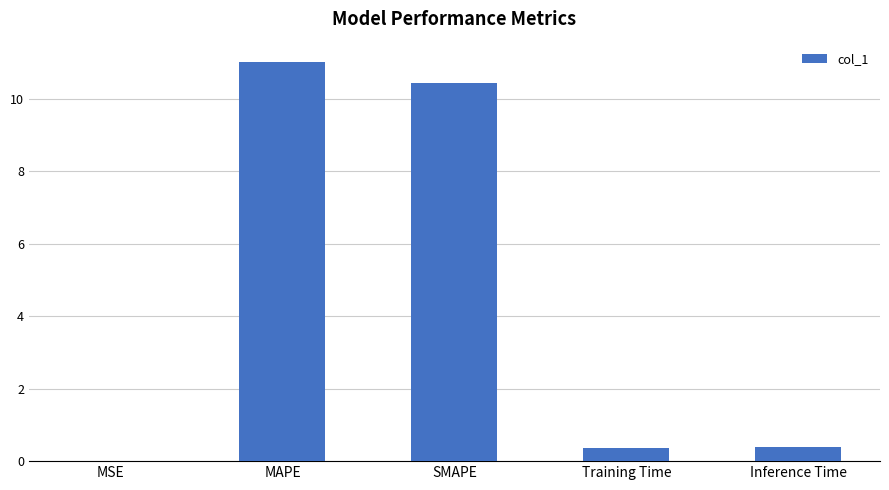

Approximately how many times larger is the value at MAPE compared to SMAPE?

1.1